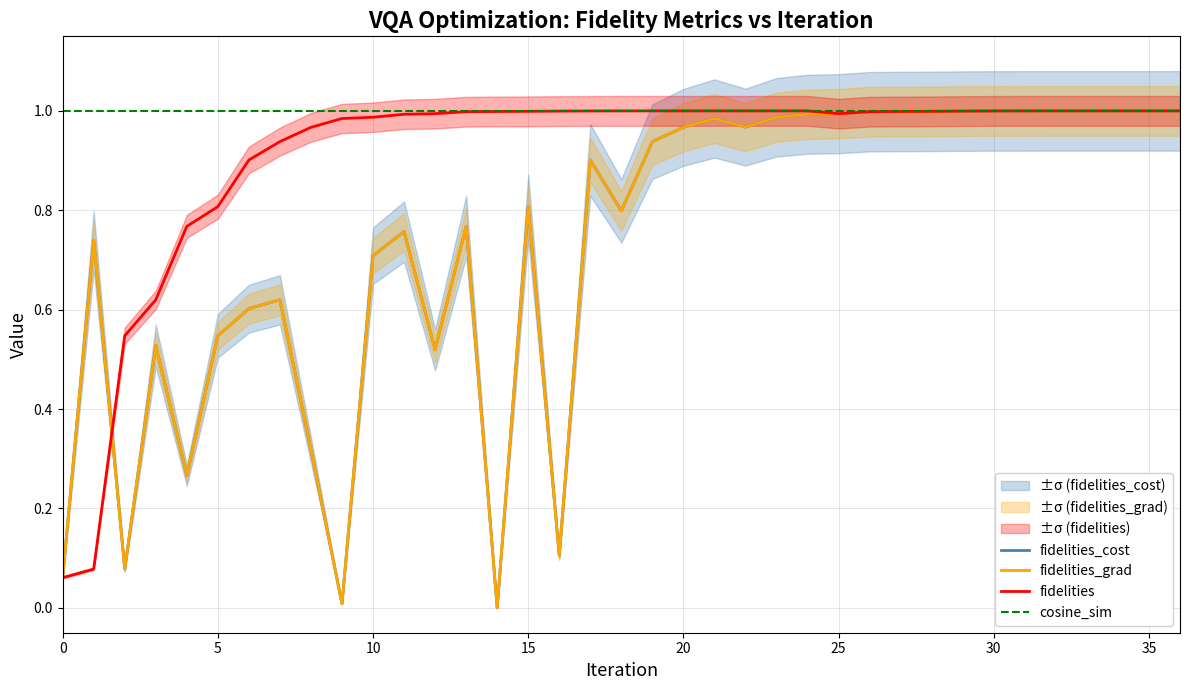

Reading right to left, transcribe all the data shown in this chart.

fidelities_cost: 1.0	1.0	1.0	1.0	1.0	1.0	1.0	1.0	1.0	1.0	1.0	1.0	1.0	1.0	1.0	1.0	1.0	0.9	0.8	0.9	0.1	0.8	0.0	0.8	0.5	0.8	0.7	0.0	0.3	0.6	0.6	0.5	0.3	0.5	0.1	0.7	0.1
fidelities_grad: 1.0	1.0	1.0	1.0	1.0	1.0	1.0	1.0	1.0	1.0	1.0	1.0	1.0	1.0	1.0	1.0	1.0	0.9	0.8	0.9	0.1	0.8	0.0	0.8	0.5	0.8	0.7	0.0	0.3	0.6	0.6	0.5	0.3	0.5	0.1	0.7	0.1
fidelities: 1.0	1.0	1.0	1.0	1.0	1.0	1.0	1.0	1.0	1.0	1.0	1.0	1.0	1.0	1.0	1.0	1.0	1.0	1.0	1.0	1.0	1.0	1.0	1.0	1.0	1.0	1.0	1.0	1.0	0.9	0.9	0.8	0.8	0.6	0.5	0.1	0.1
cosine_sim: 1.0	1.0	1.0	1.0	1.0	1.0	1.0	1.0	1.0	1.0	1.0	1.0	1.0	1.0	1.0	1.0	1.0	1.0	1.0	1.0	1.0	1.0	1.0	1.0	1.0	1.0	1.0	1.0	1.0	1.0	1.0	1.0	1.0	1.0	1.0	1.0	1.0